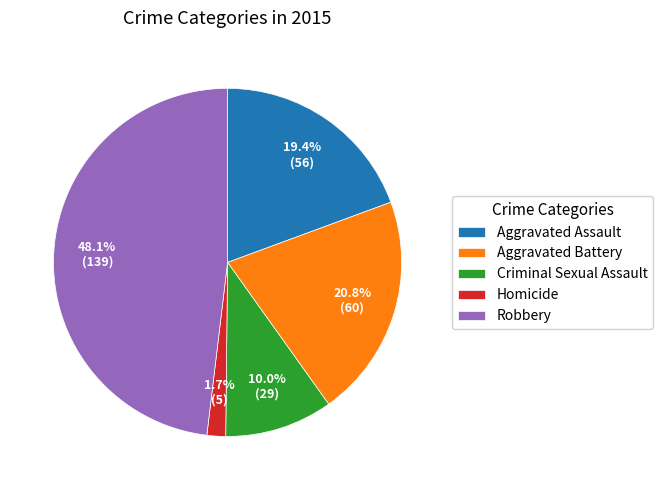

Which slice is the smallest?

Homicide